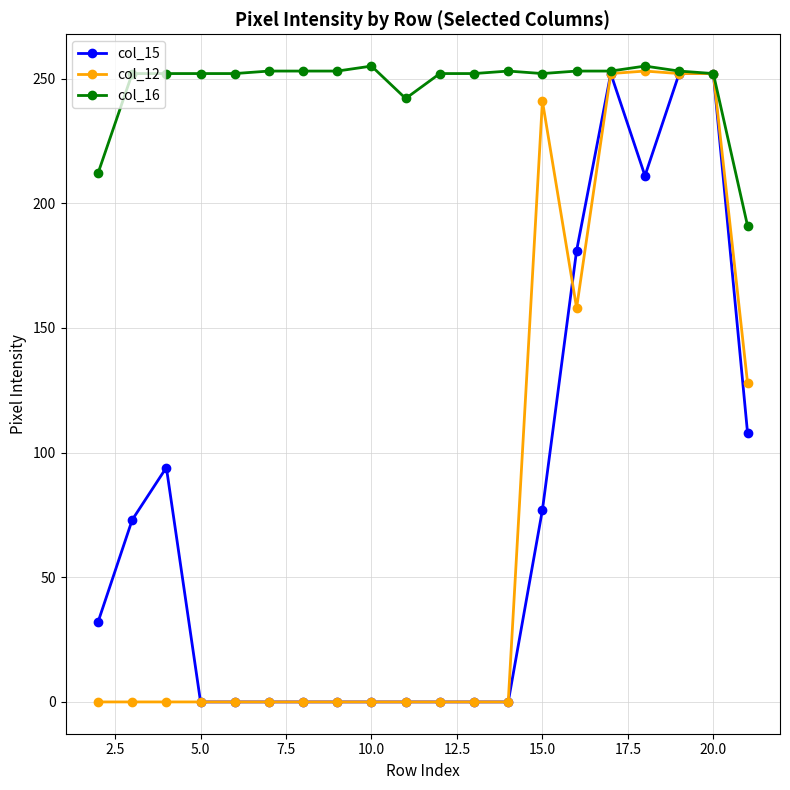

What is the difference between the maximum and minimum values in the col_12 series?

253